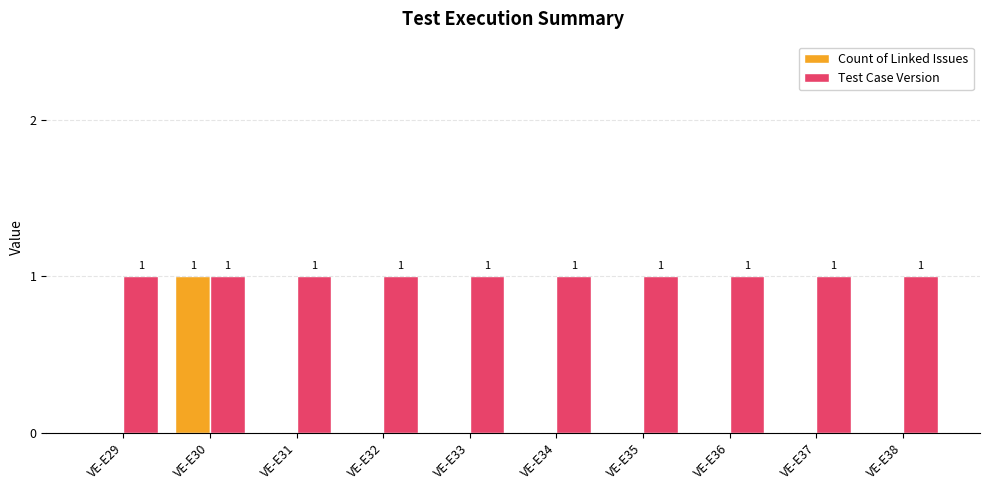

What is the total value across all series at VE-E38?

1